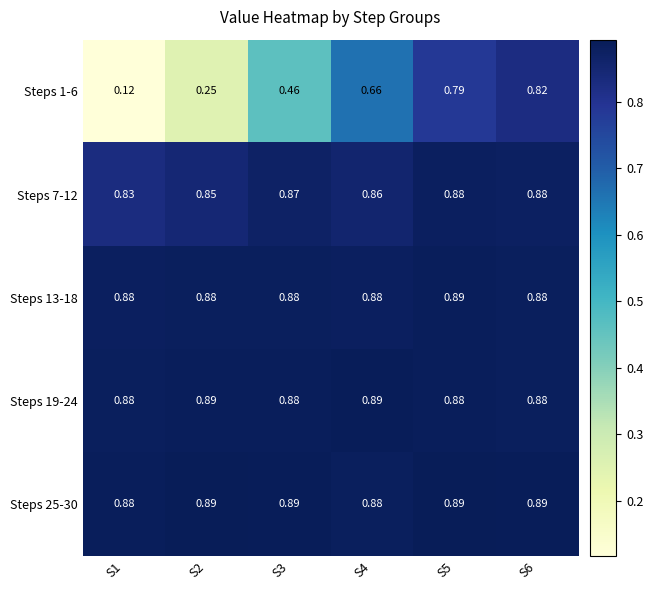

Is the value of Steps 25-30 at S2 greater than the value of Steps 1-6 at S2?

Yes